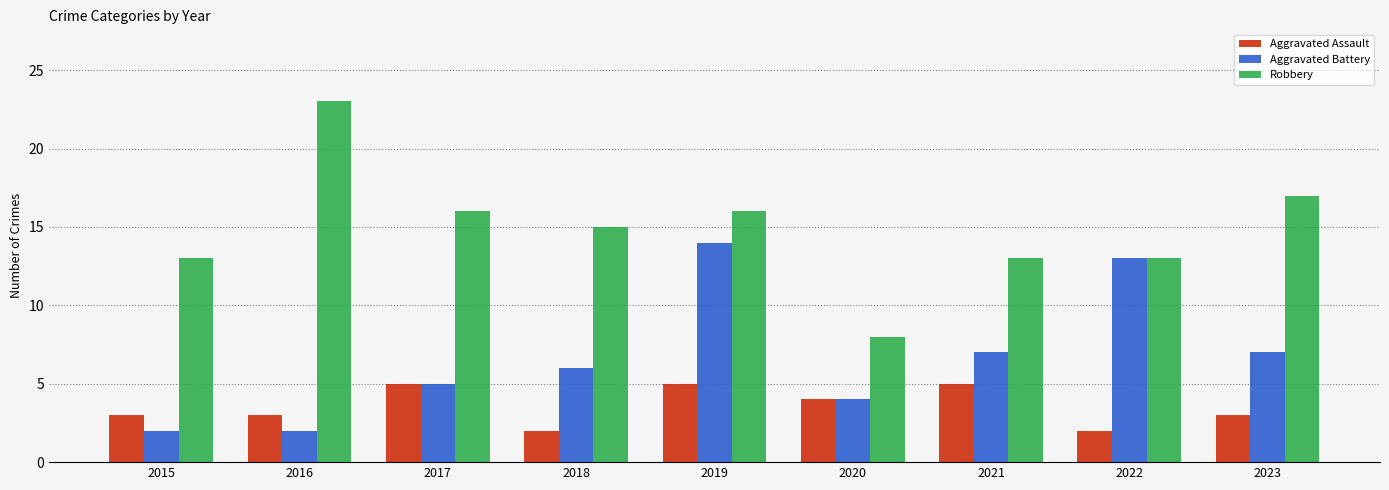

Where is Robbery nearest to the value 15?

2018